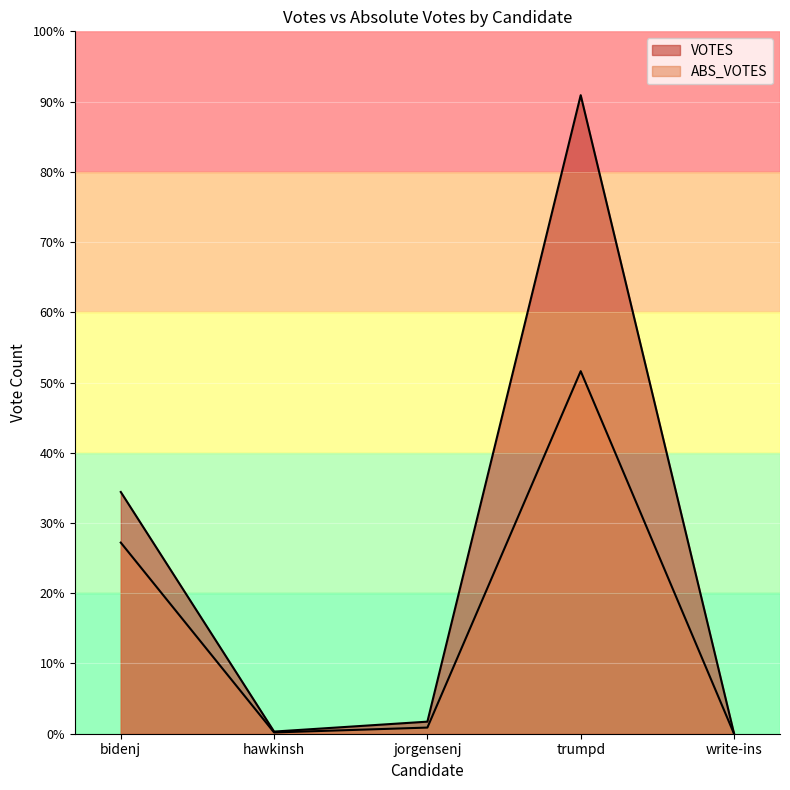

What is the label of the 2nd point from the right?

trumpd